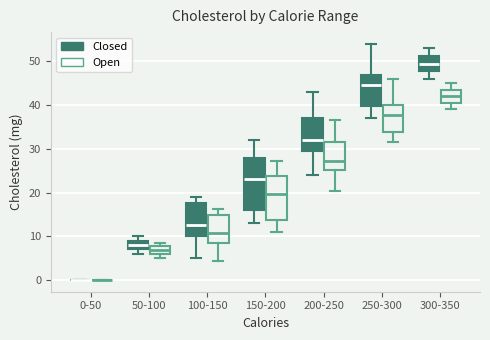

Which box is the tallest, from its lower edge to its upper edge?

150-200 (Closed)